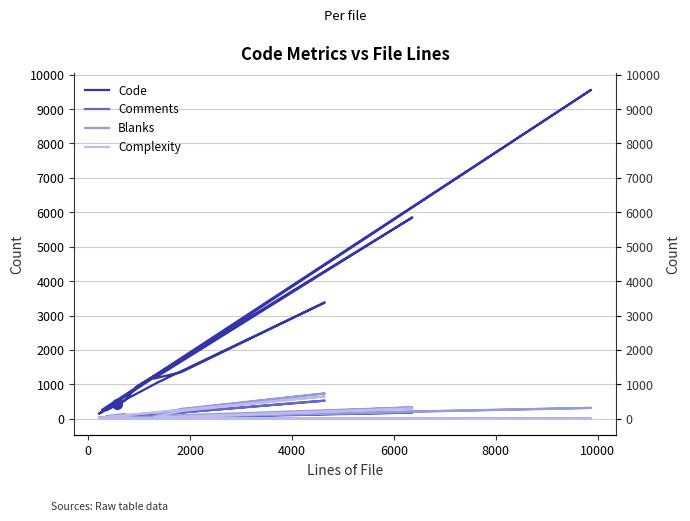

In Complexity, how many points are lower than both neighbors (excluding endpoints)?

3